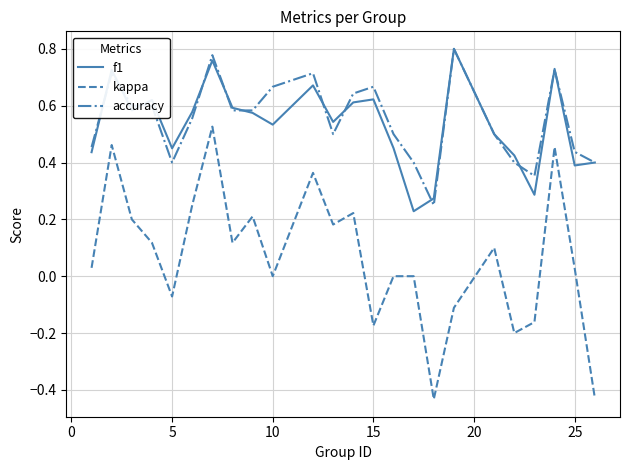

Which series has the largest range (max minus min)?

kappa